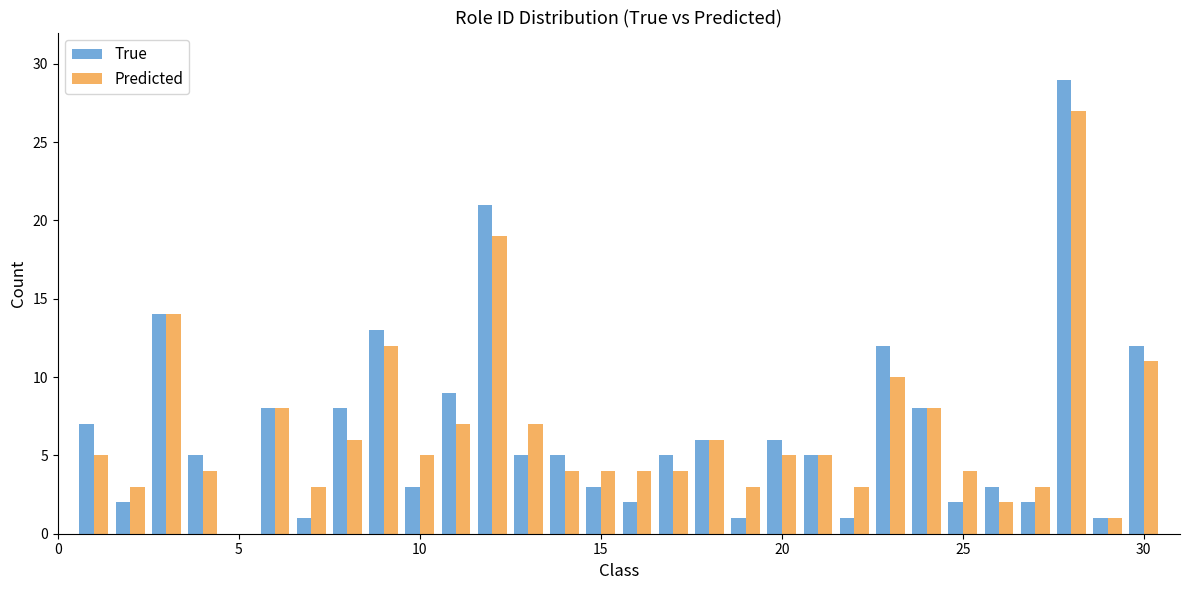

Which series has the widest spread of values?

True